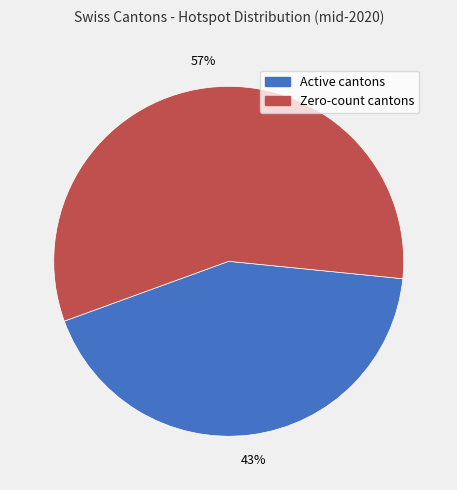

To the nearest percent, what is the average slice percentage?

50%